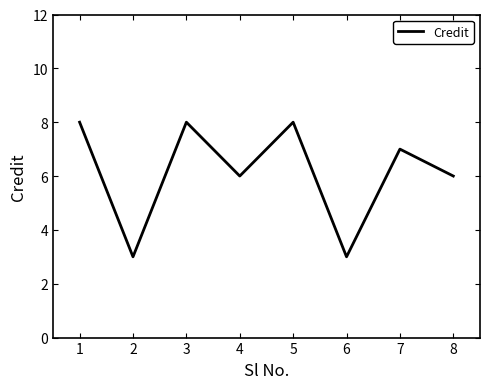

At which category does the data reach its first local valley?

2